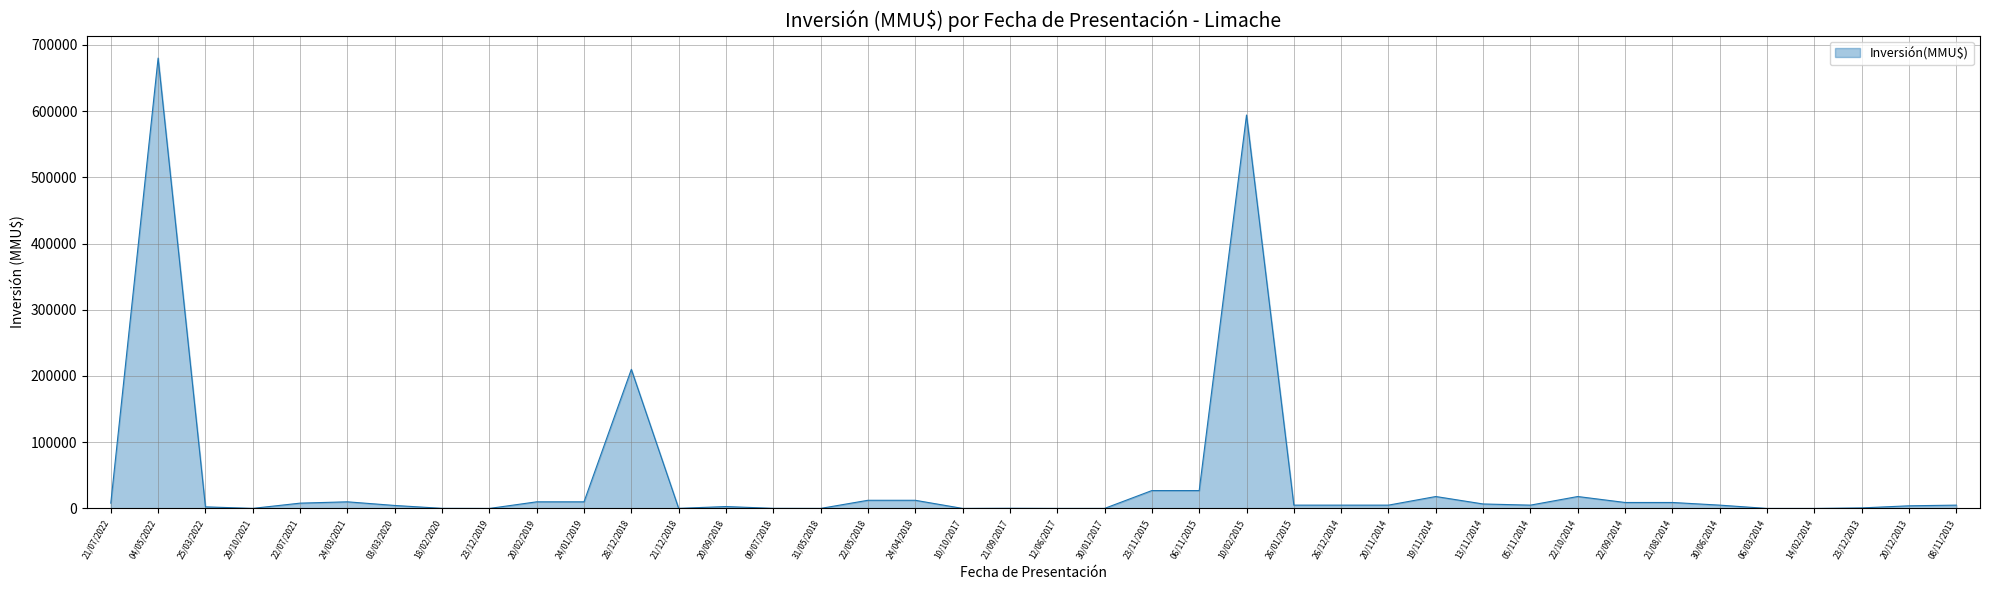

The value at 23/12/2019 is -407613. True or false?

False